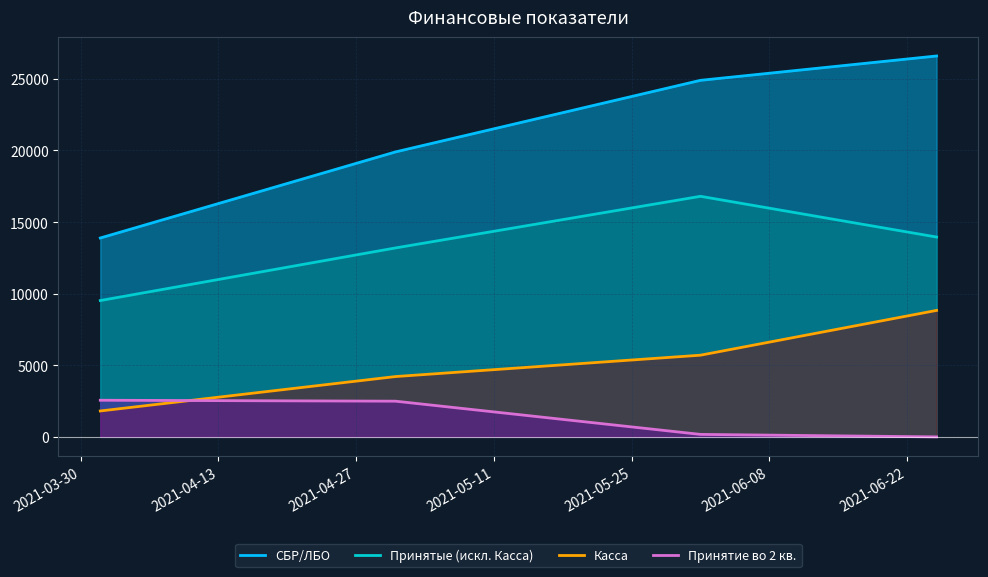

Reading left to right, what are all the values shown in this chart?

СБР/ЛБО: 2021-04-01=13888.8	2021-05-01=19899.4	2021-06-01=24899.0	2021-06-25=26599.4
Принятые (искл. Касса): 2021-04-01=9521.0	2021-05-01=13193.9	2021-06-01=16800.0	2021-06-25=13954.4
Касса: 2021-04-01=1809.8	2021-05-01=4212.3	2021-06-01=5705.0	2021-06-25=8832.2
Принятие во 2 кв.: 2021-04-01=2558.0	2021-05-01=2493.2	2021-06-01=173.2	2021-06-25=0.0